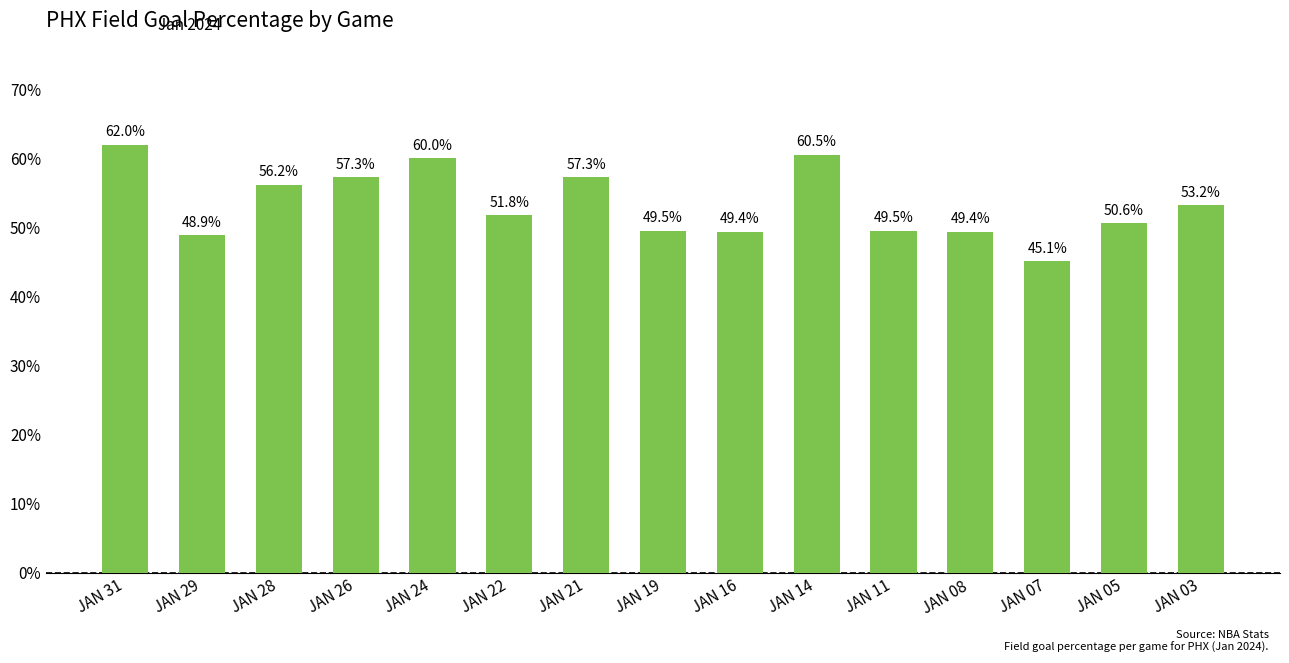

Count the values in the range 0 to 1.

15